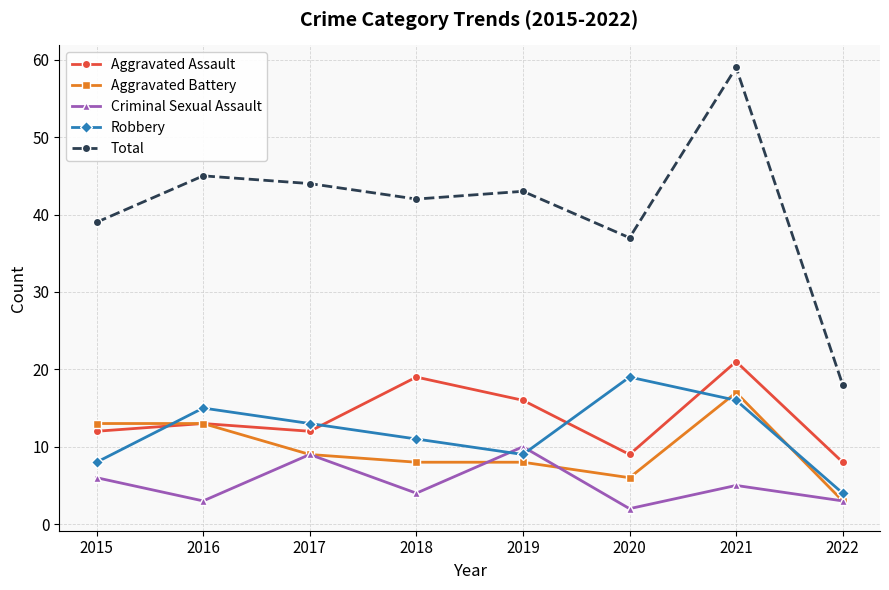

How many lines are shown in the chart?

5